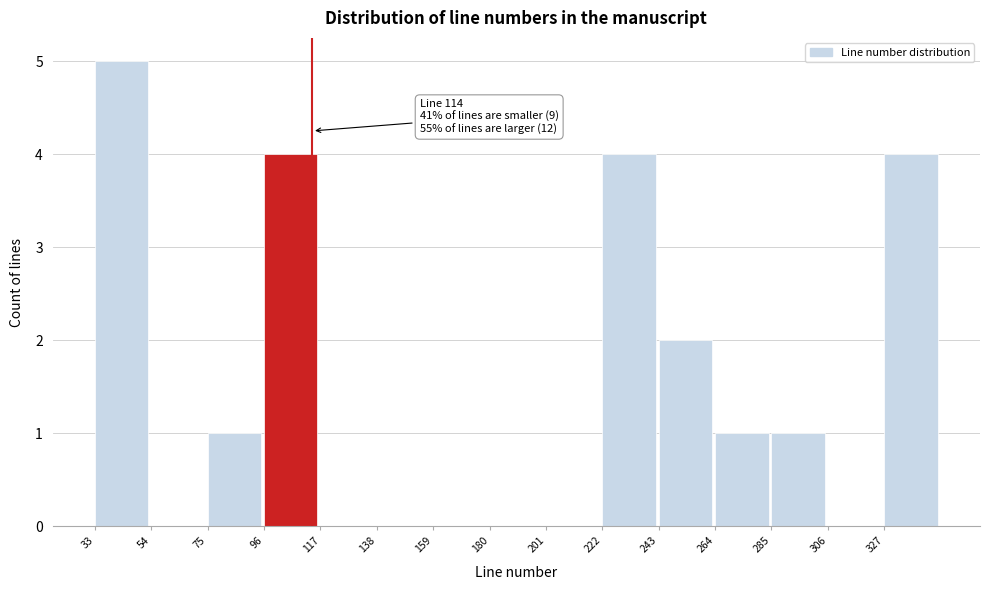

Over which range of the x-axis is the bar tallest?

33 to 54